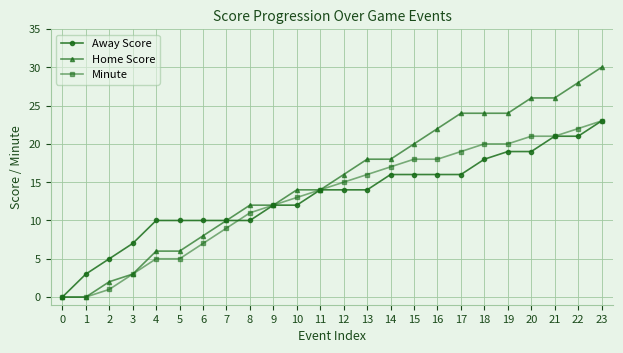

How many values in Away Score are above zero?

23